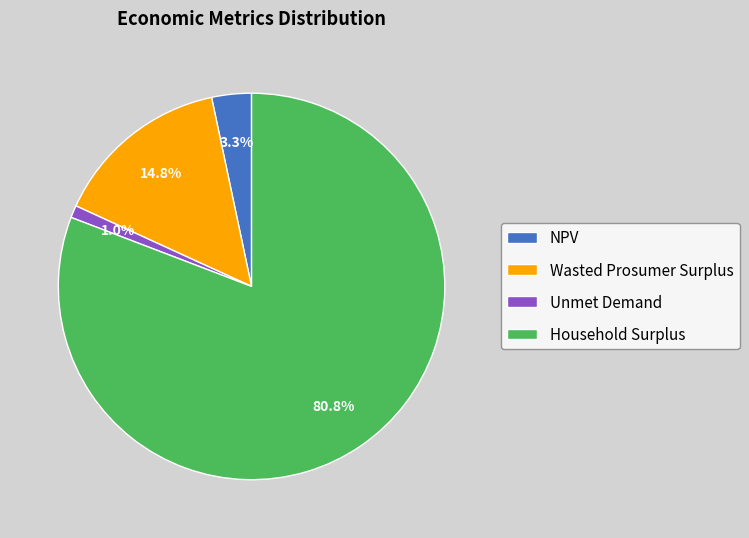

Is there a majority slice in this chart?

Yes